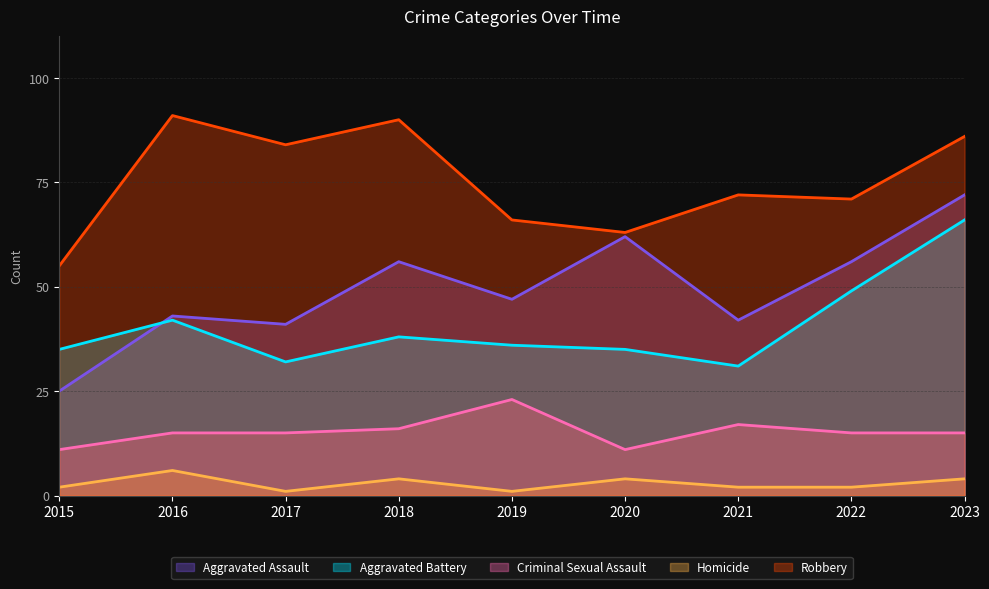

Which series has the largest total across all categories?

Robbery